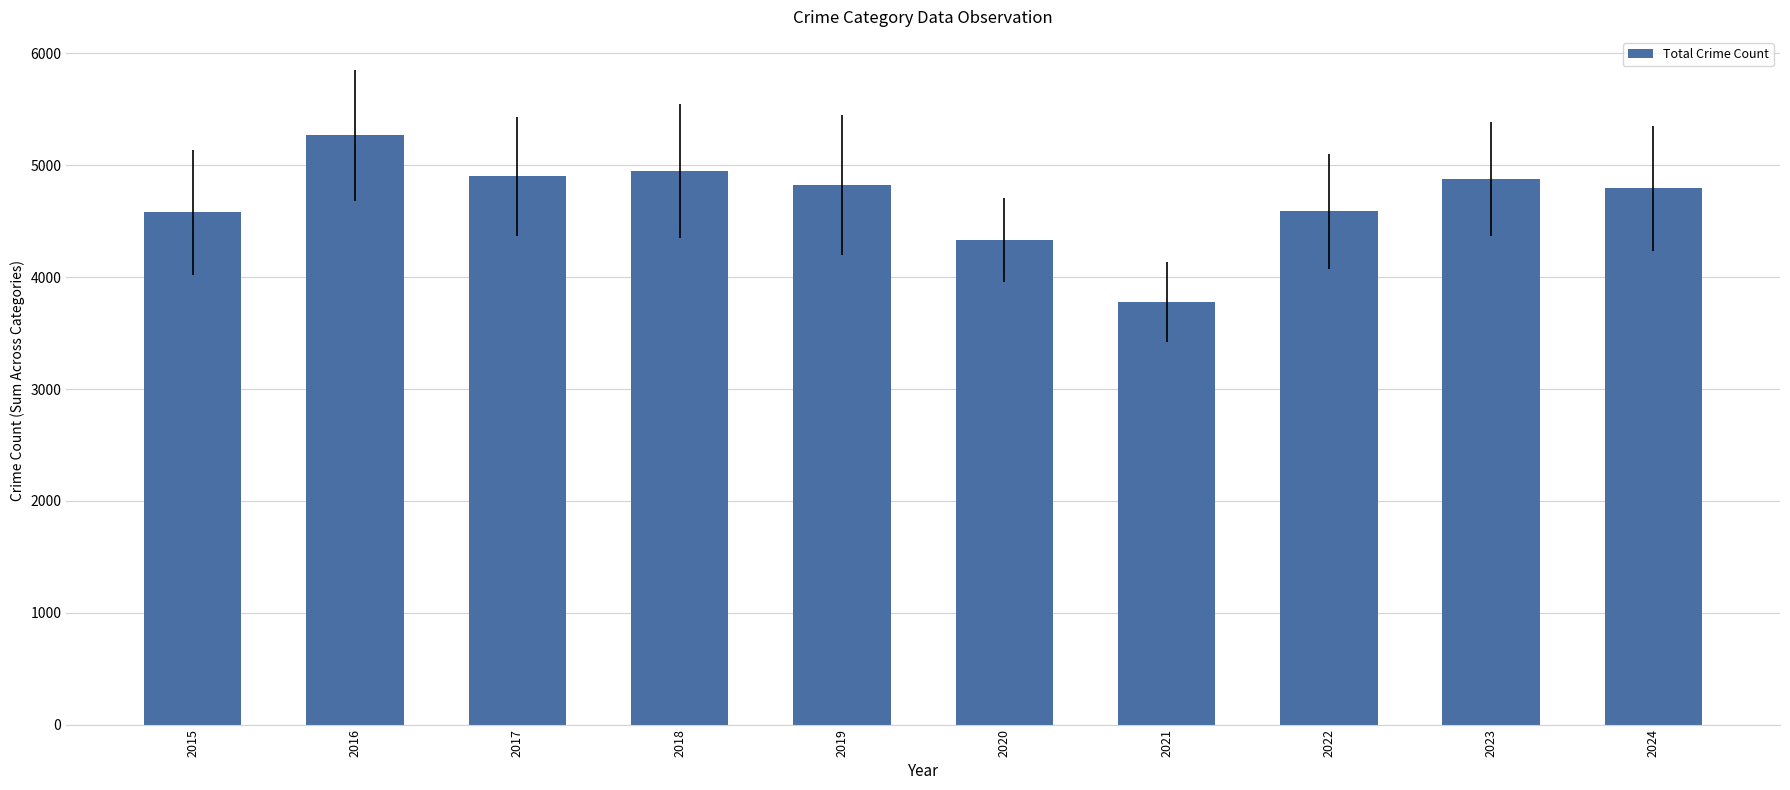

At which label does the data first exceed 4821?

2016